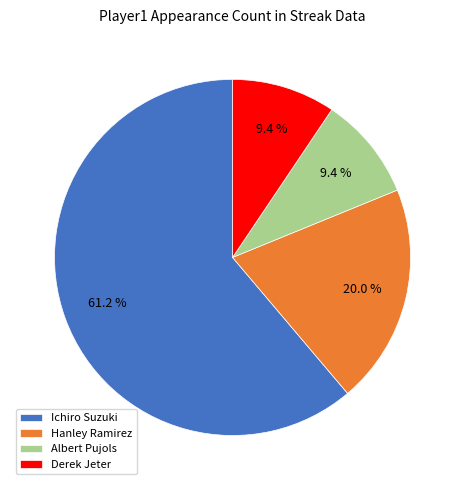

True or false: Ichiro Suzuki accounts for 52% of the total.

False